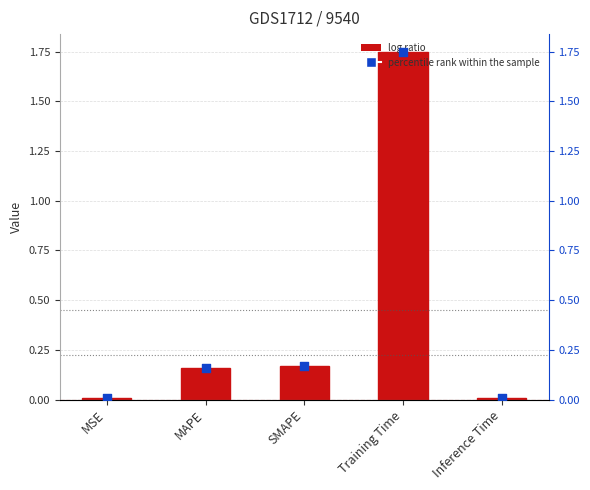

Which series reaches the minimum Y coordinate?

col_1